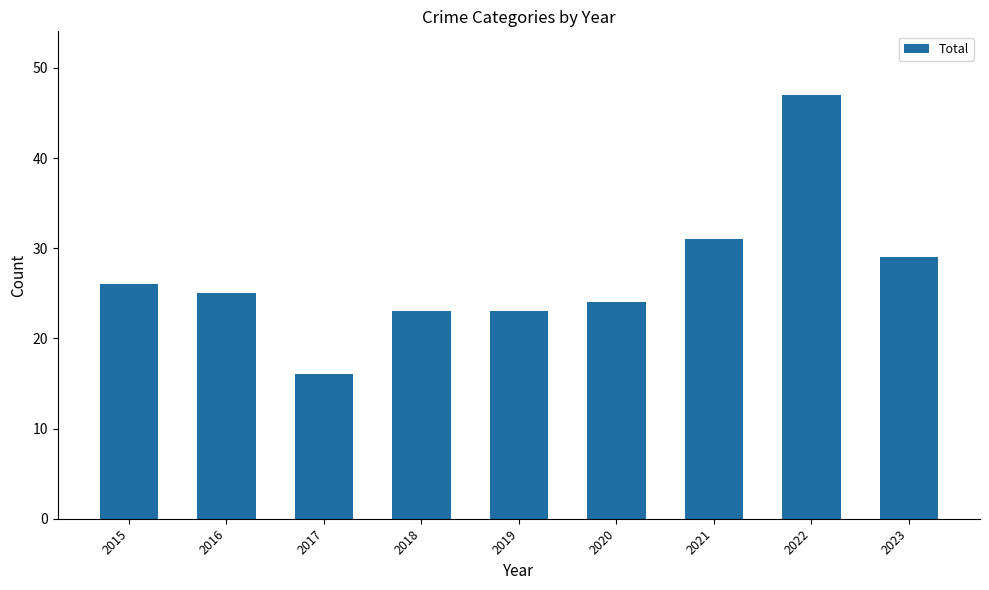

What is the smallest value displayed?

16